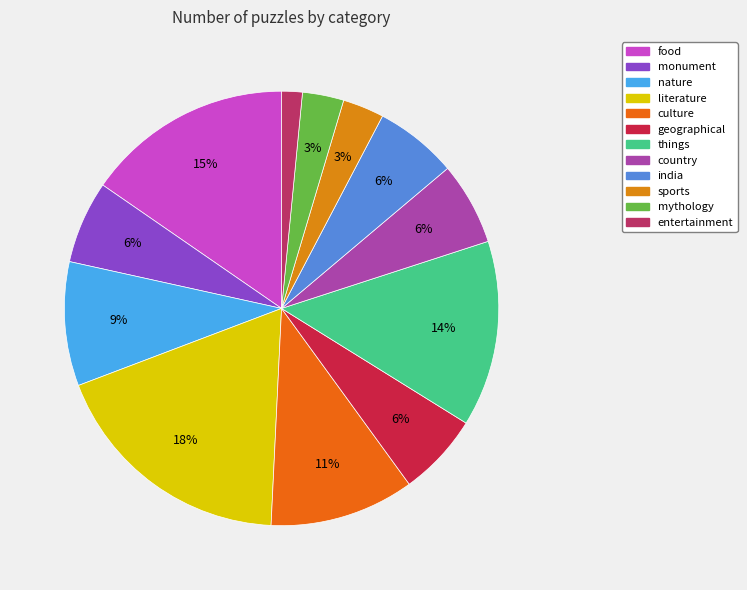

What is the largest slice in the pie chart?

literature